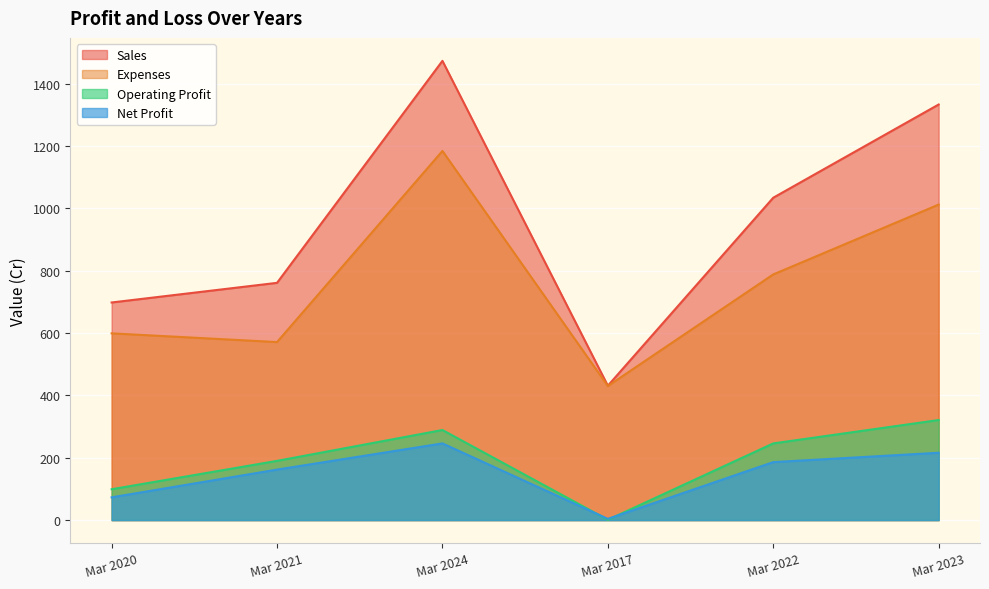

Between Mar 2022 and Mar 2023, which is larger?

Mar 2023